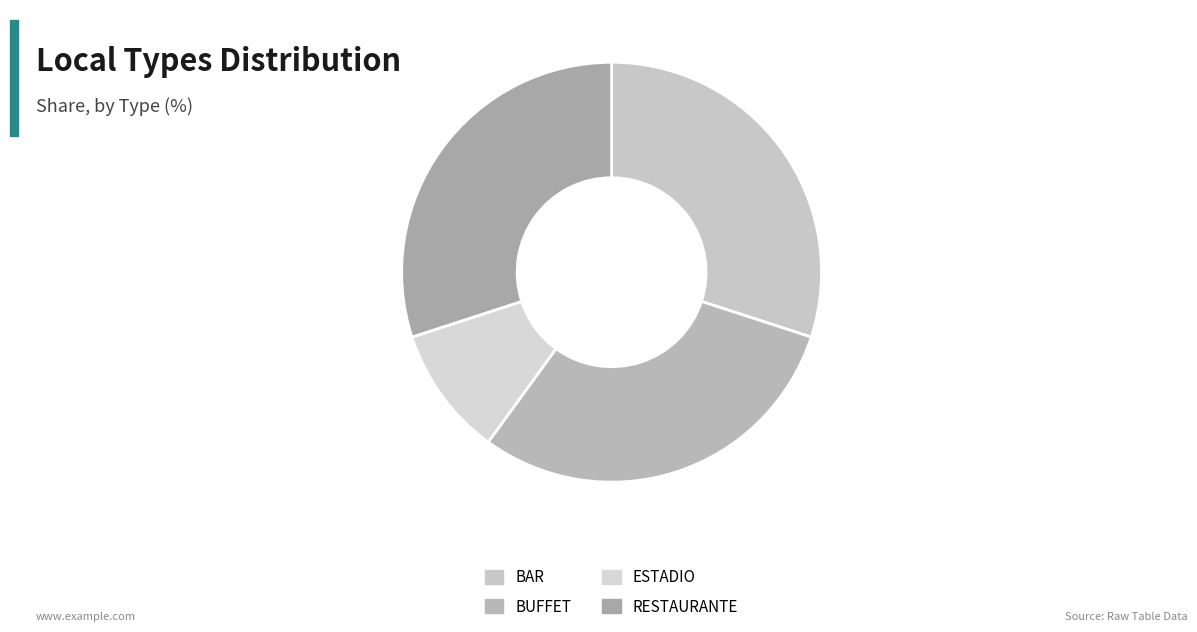

To the nearest percent, what portion does BAR represent?

30%